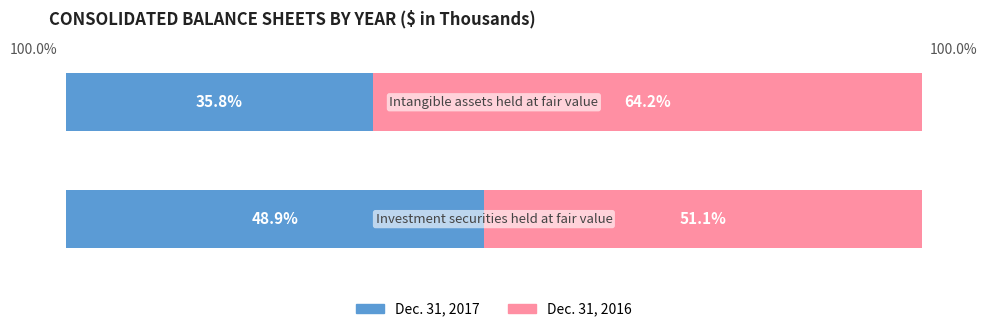

What is the label of the 2nd bar from the right?

Investment securities held at fair value